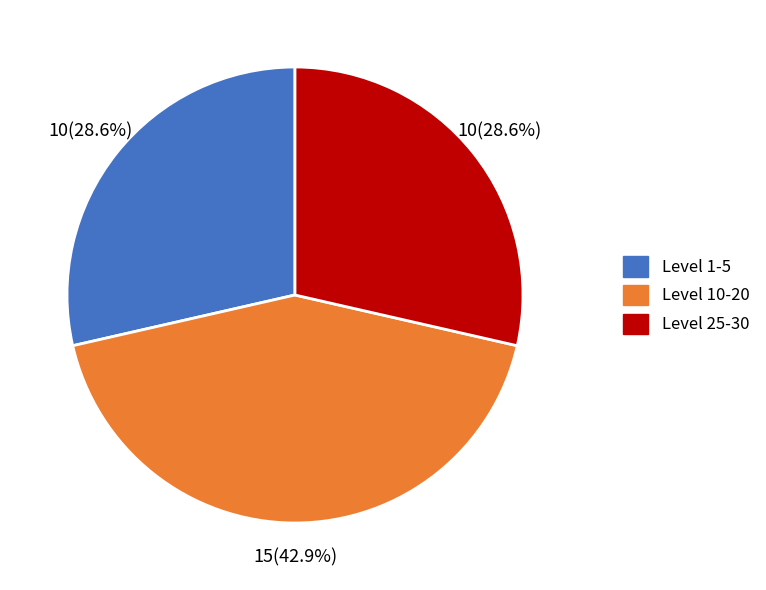

Do Level 1-5 and Level 25-30 together represent more than half of the pie?

Yes